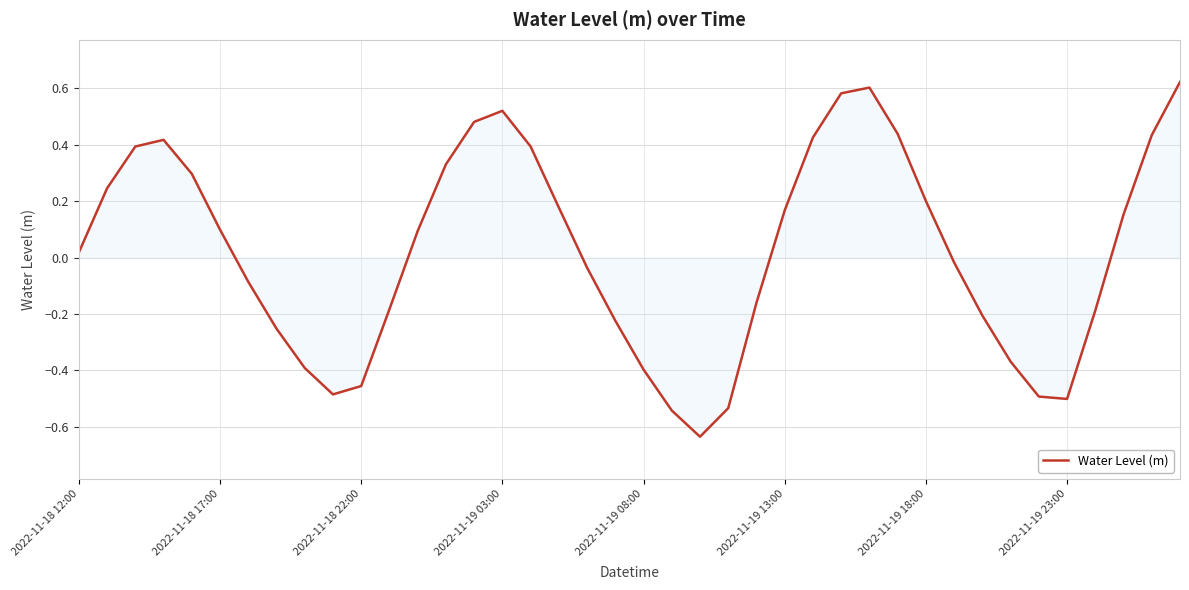

How many lines are shown in the chart?

1